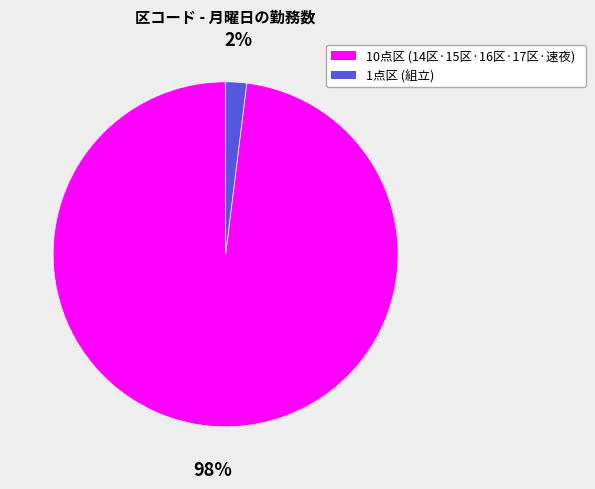

Is there a majority slice in this chart?

Yes